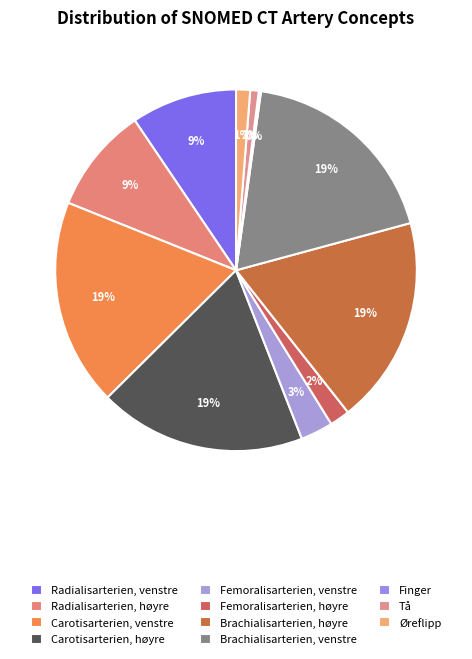

Which category has the smallest portion of the pie?

Finger